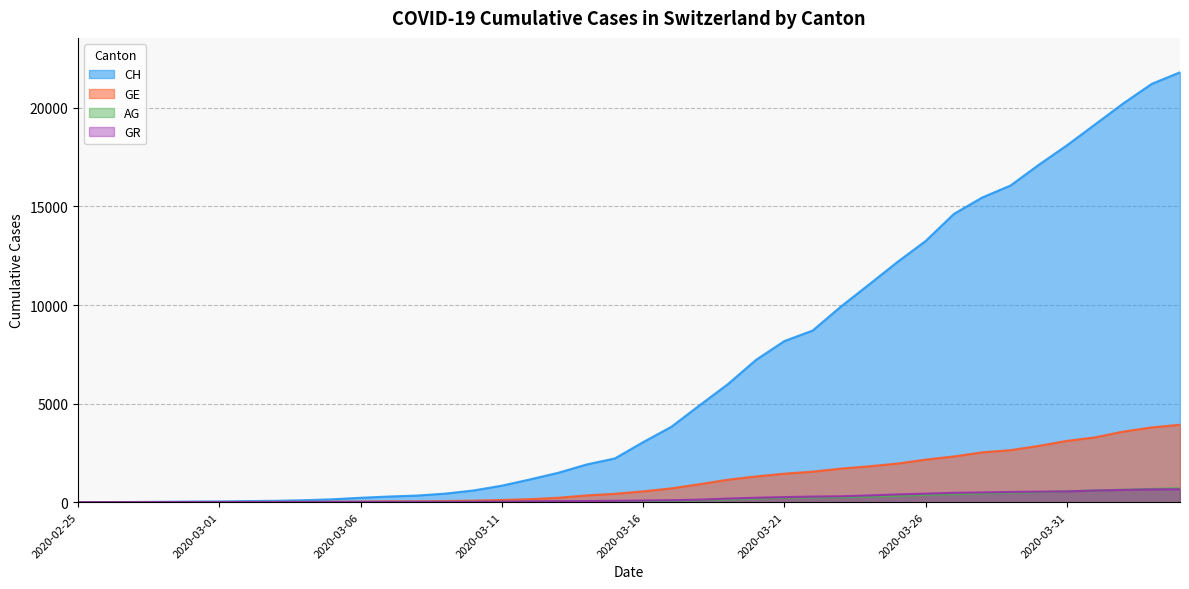

True or false: GR has more than 2 interior local peaks.

False